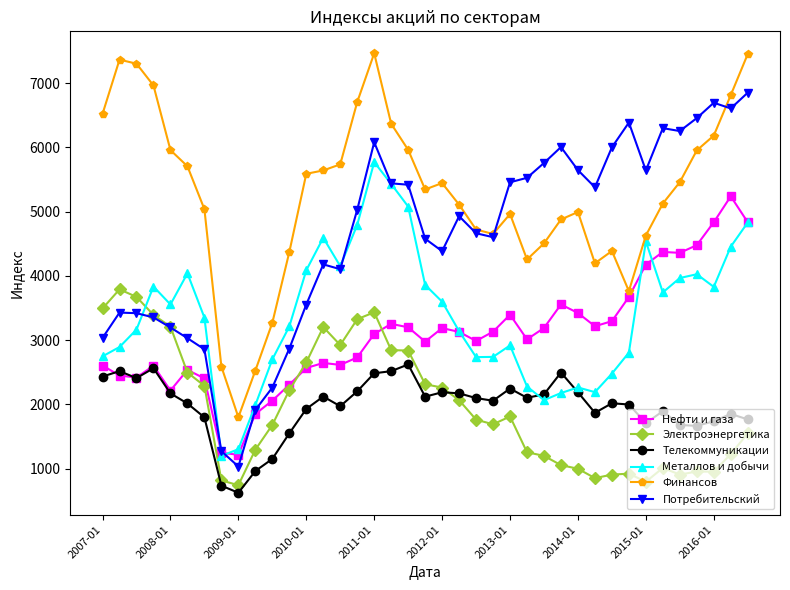

How many lines are shown in the chart?

6